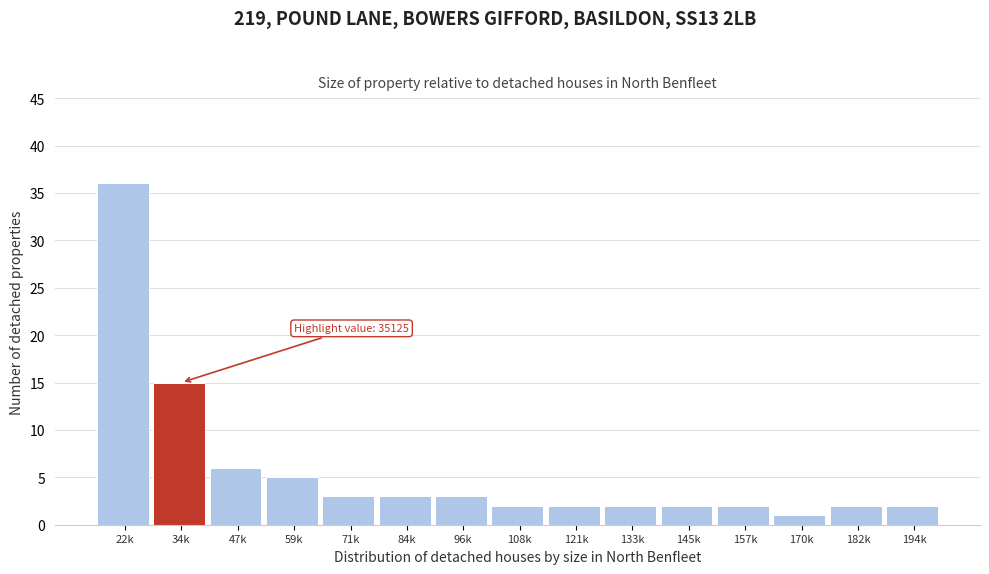

Reading right to left, extract all data points from this chart.

194k=2	182k=2	170k=1	157k=2	145k=2	133k=2	121k=2	108k=2	96k=3	84k=3	71k=3	59k=5	47k=6	34k=15	22k=36